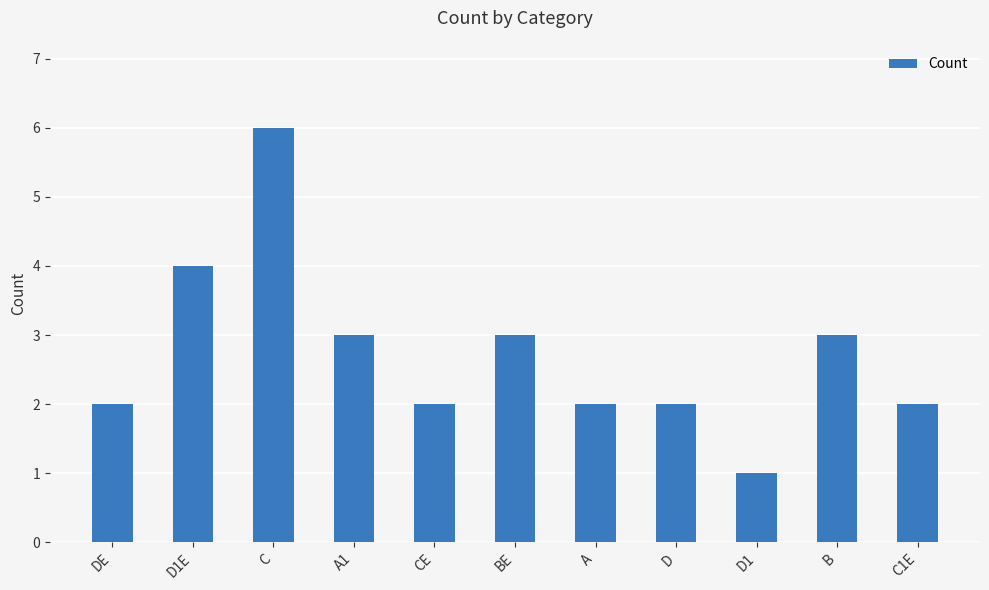

Which has a higher value, D1E or D?

D1E